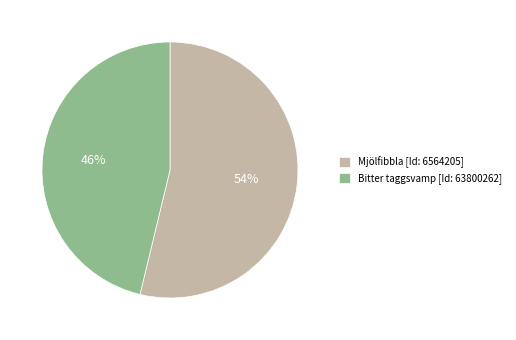

Is the sum of Mjölfibbla [Id: 6564205] and Bitter taggsvamp [Id: 63800262] greater than half?

Yes